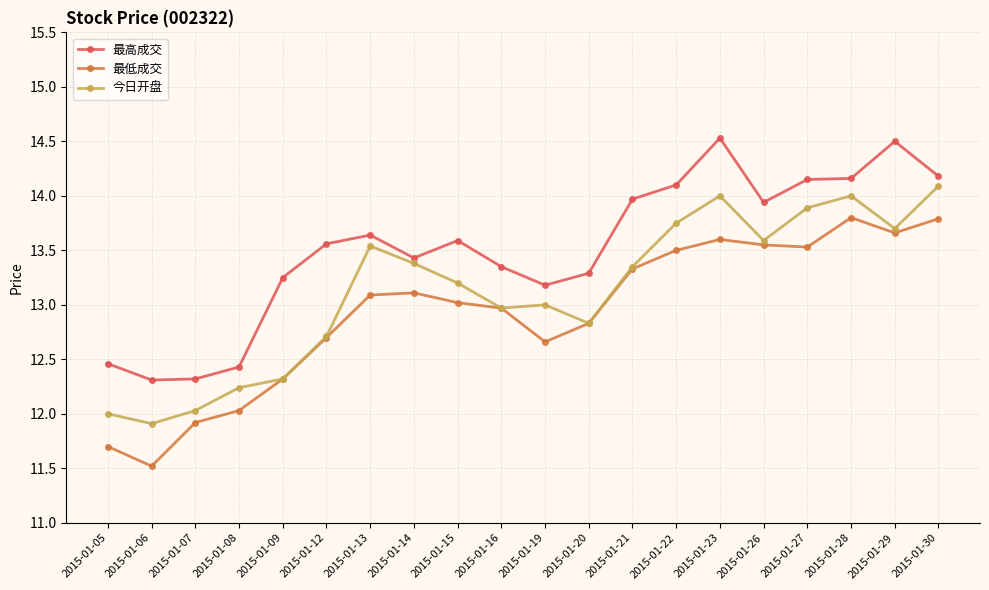

What is the difference between the 最低成交 values at 2015-01-30 and 2015-01-06?

2.3